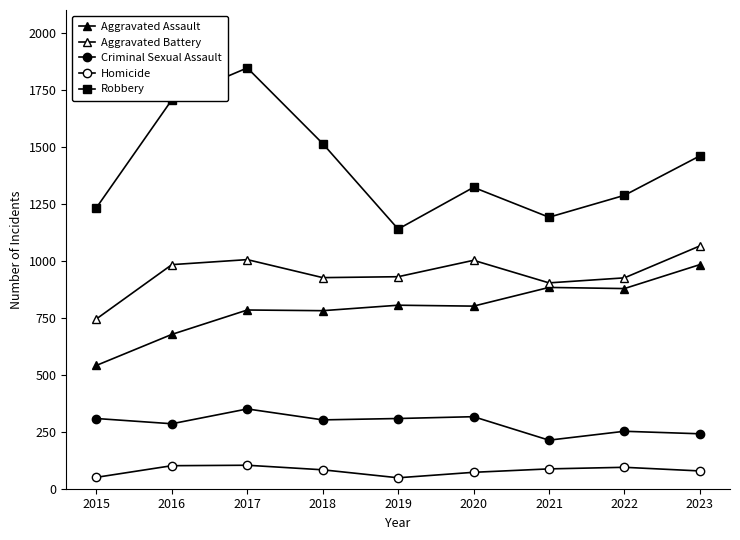

True or false: Criminal Sexual Assault has more than 0 interior local peaks.

True